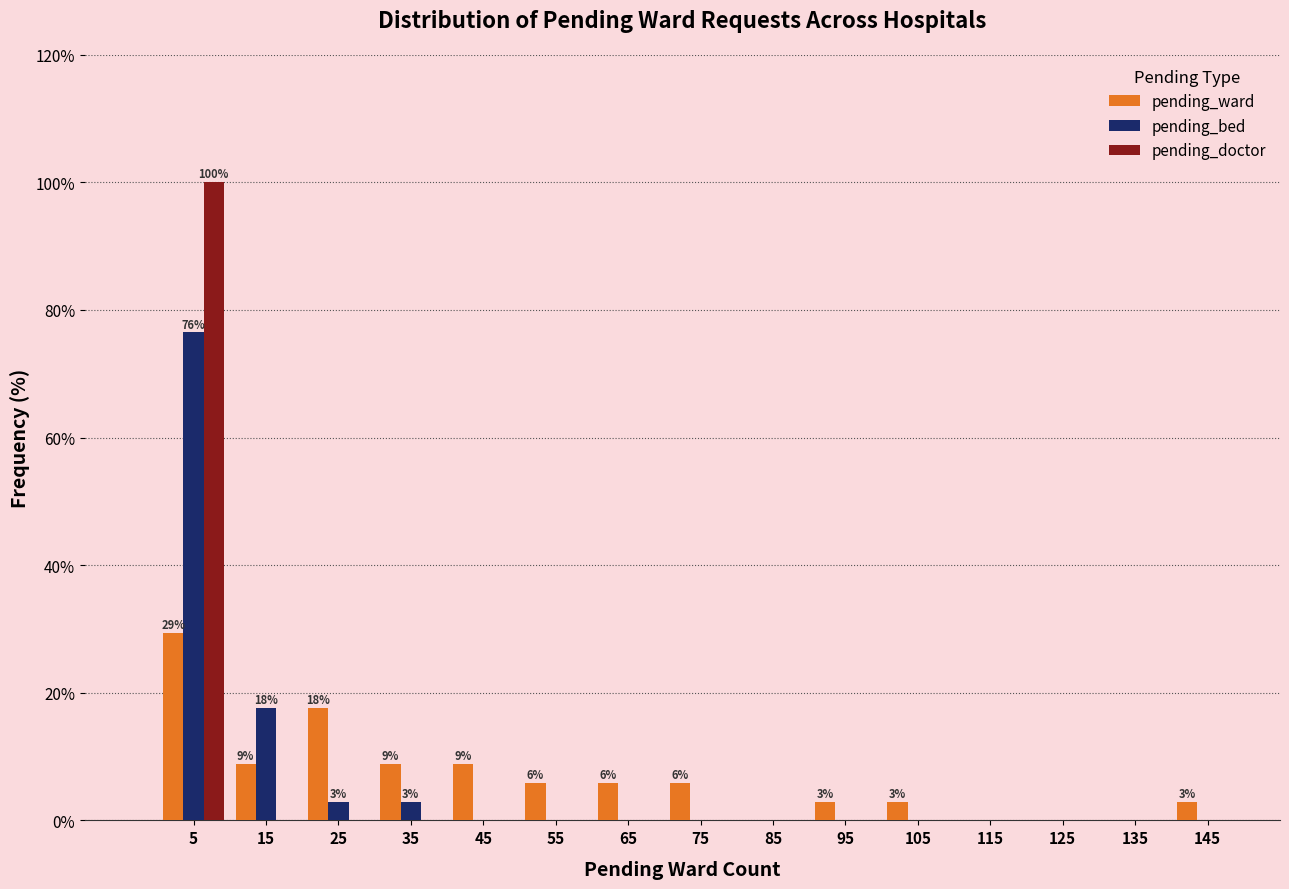

In the pending_ward series, which range on the x-axis has the tallest bar?

0 to 10